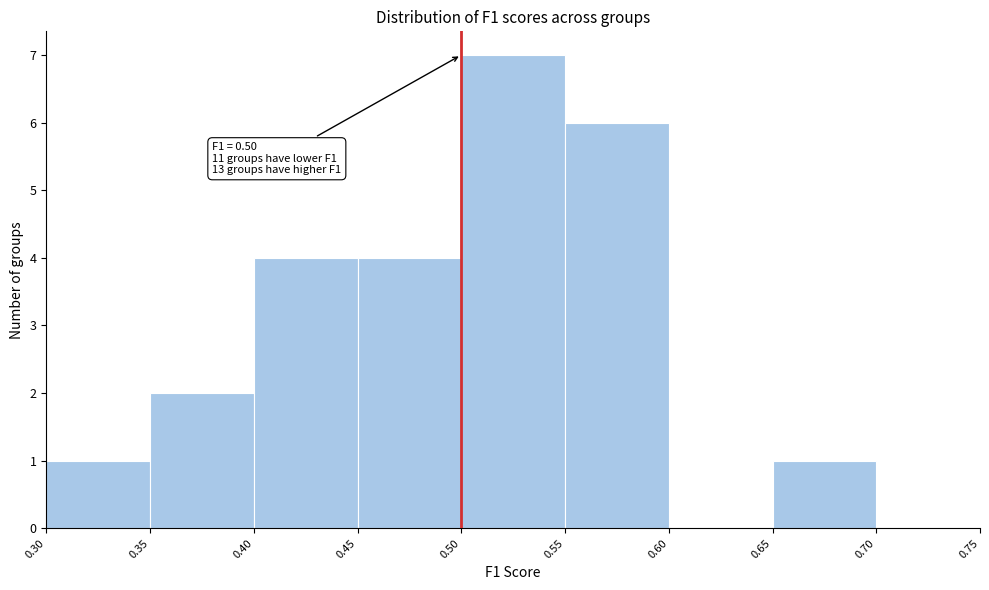

Which range on the x-axis has the tallest bar?

0.50 to 0.55